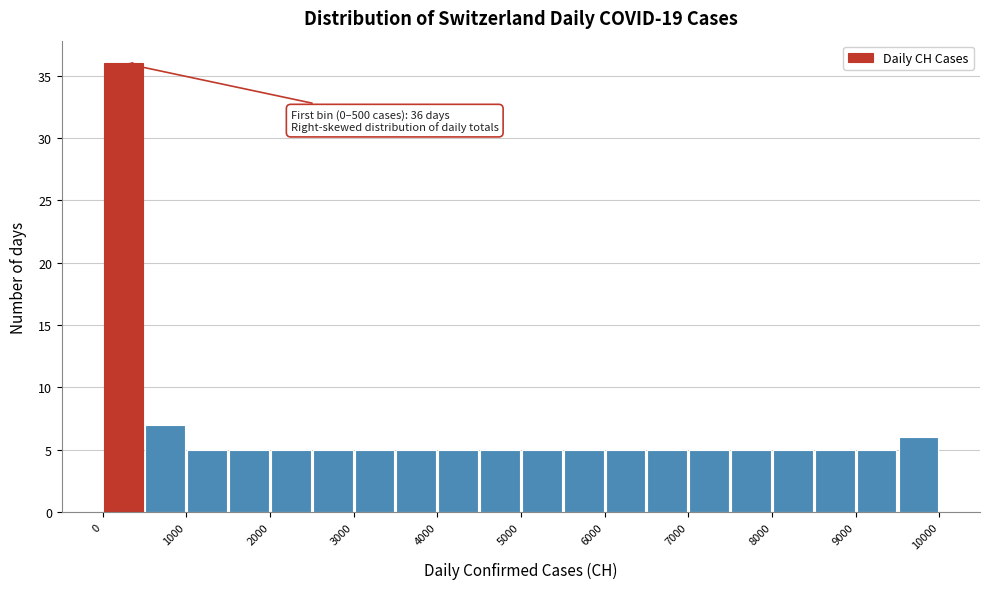

Which range on the x-axis has the tallest bar?

0 to 500